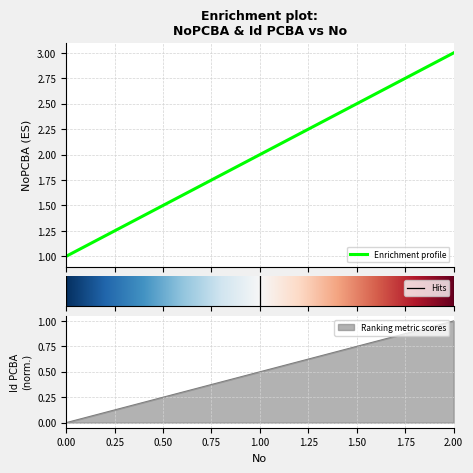

List the labels in order of Id PCBA (scaled) value, smallest first.

0, 1, 2